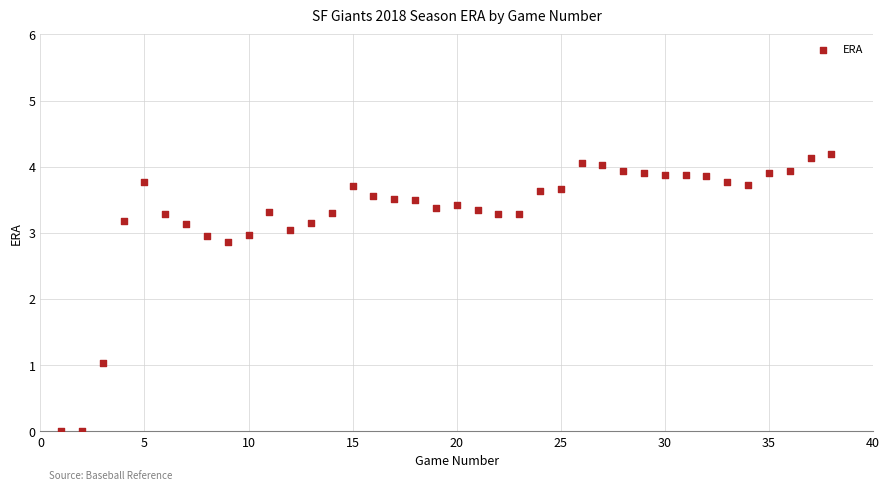

What Y value in the scatter plot is closest to 2?

2.9